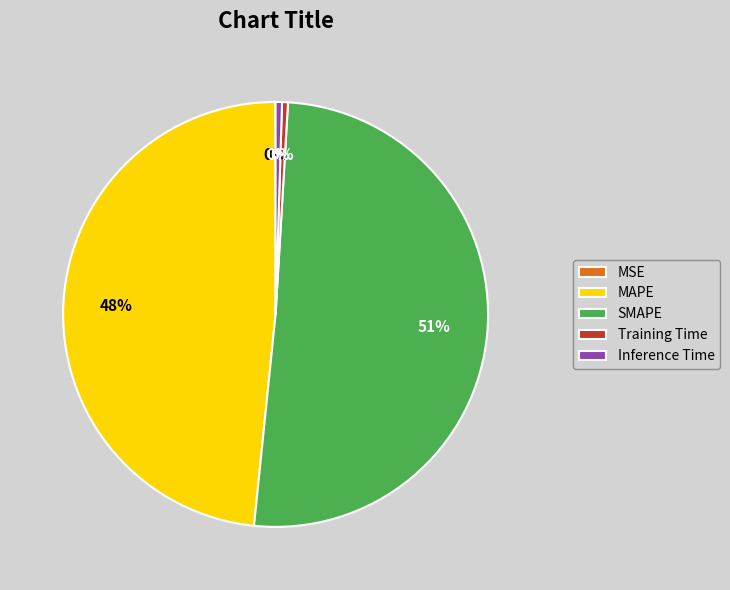

Between Inference Time and SMAPE, which is larger?

SMAPE